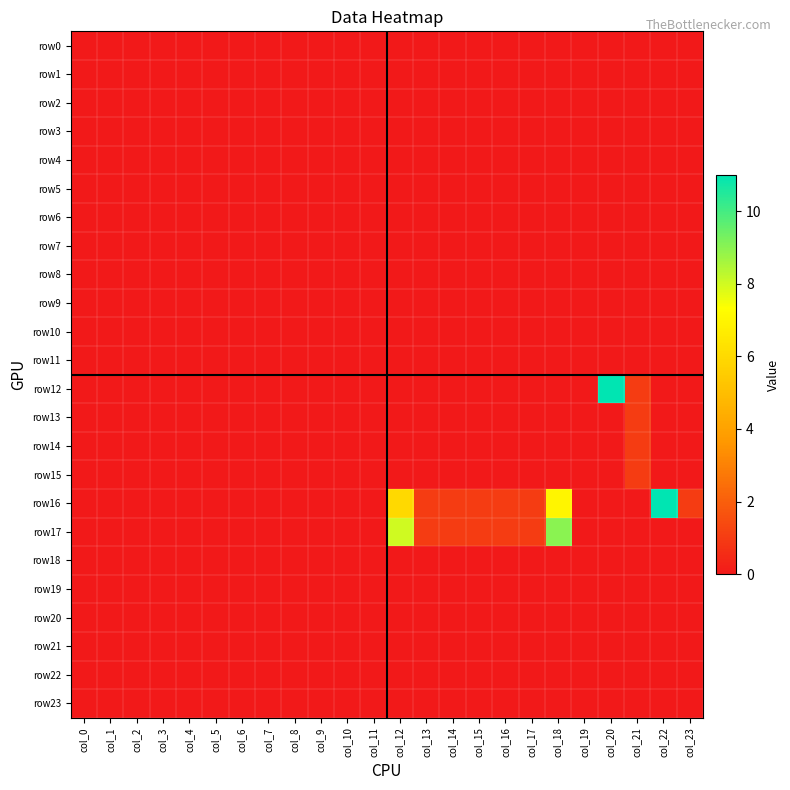

Between col_11 and col_9, which is larger?

col_11